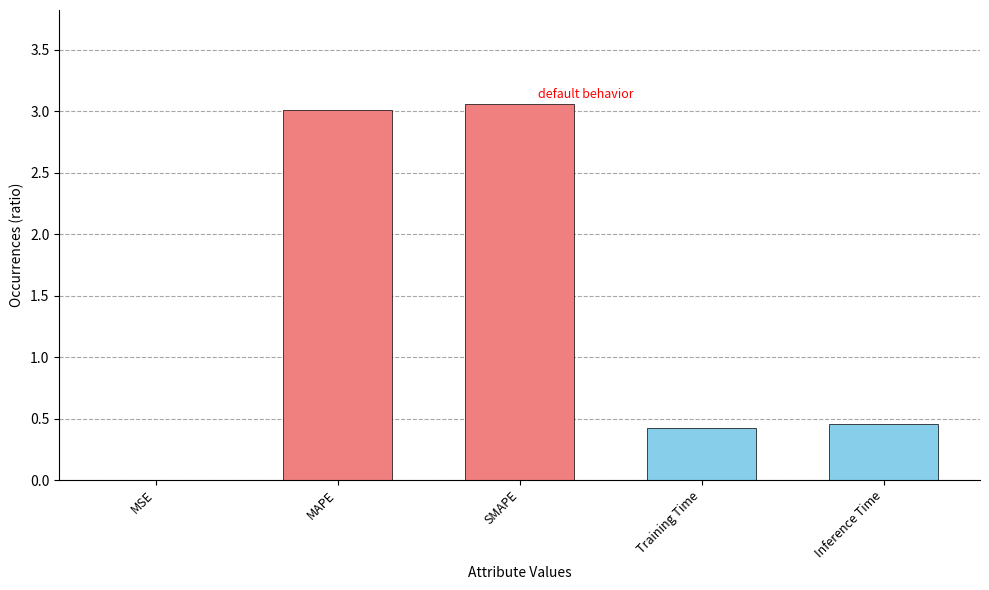

Which has a higher value, SMAPE or MSE?

SMAPE